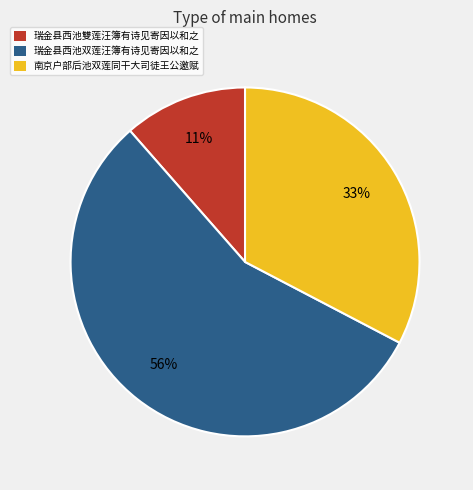

To the nearest percent, what percentage of the pie is 瑞金县西池雙莲汪簿有诗见寄因以和之?

11%